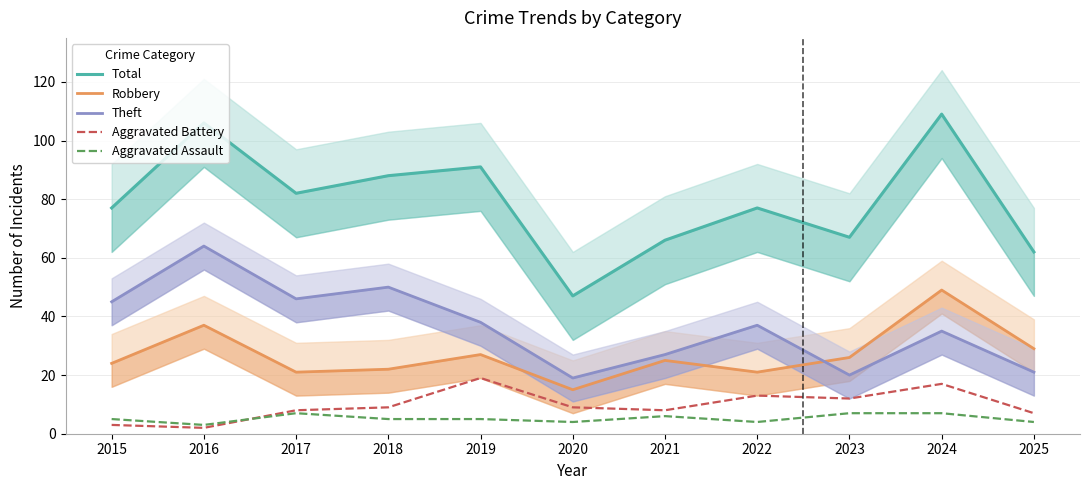

Between 2025 and 2017, which is larger?

2017